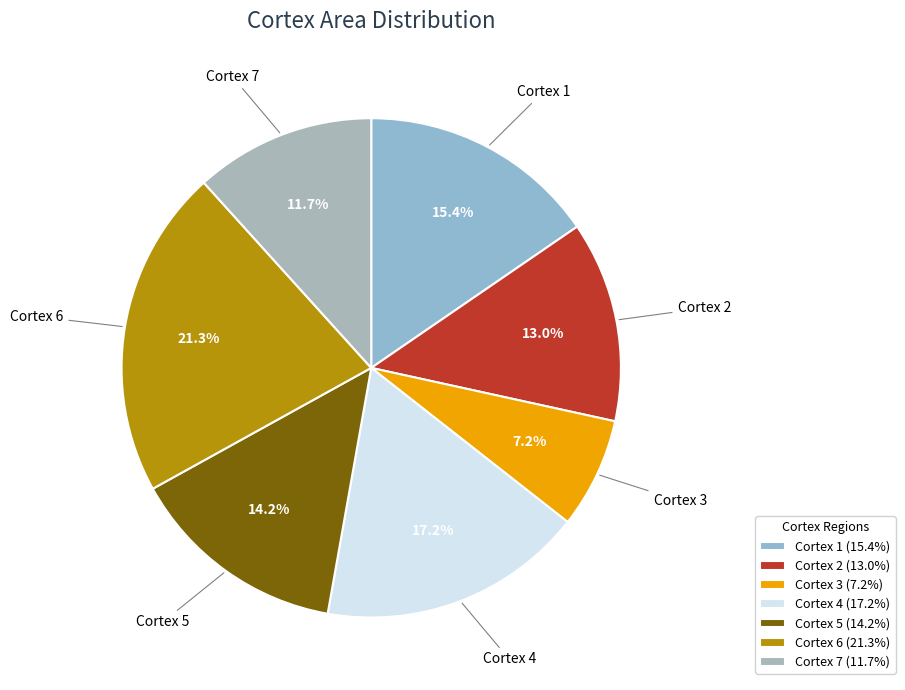

Combined, what portion of the pie is Cortex 7 and Cortex 6?

33.0%